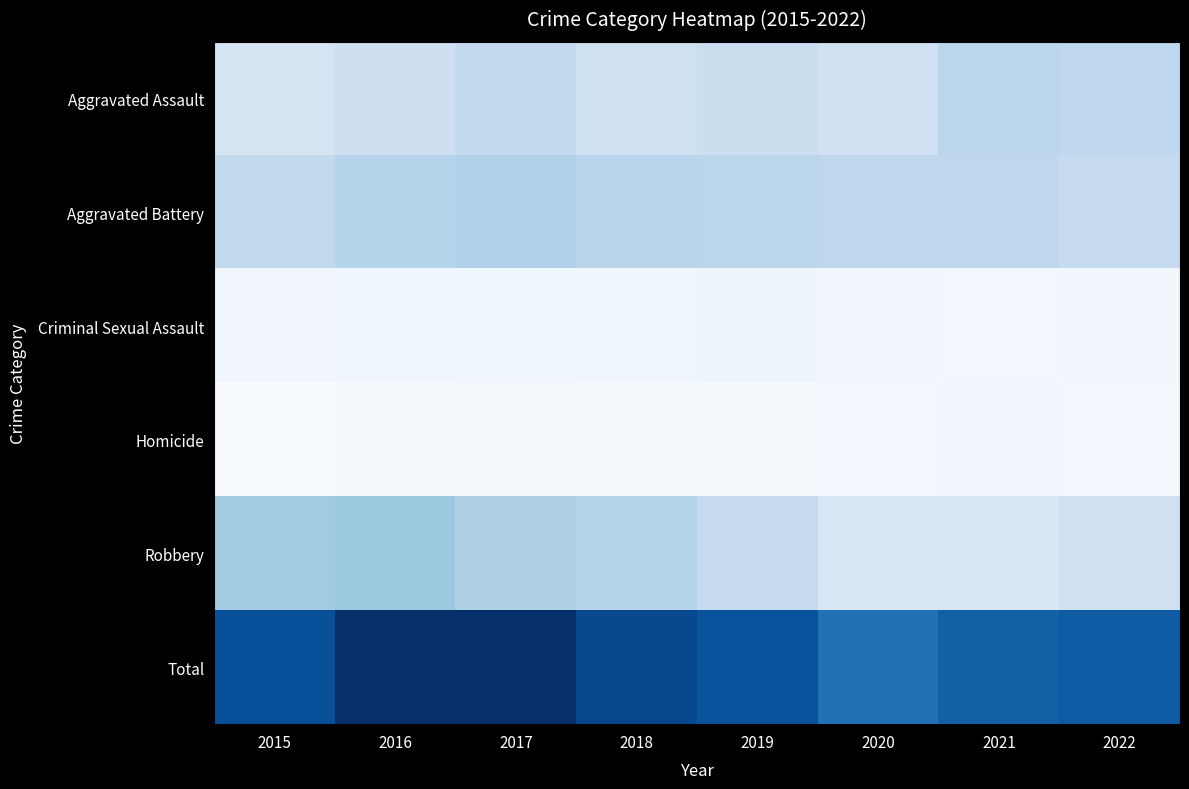

How many data points does each series have?

8